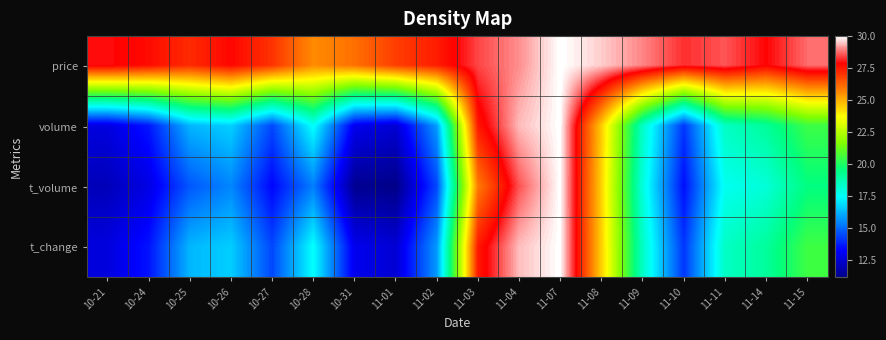

At which category is the sum across all series the highest?

11-07